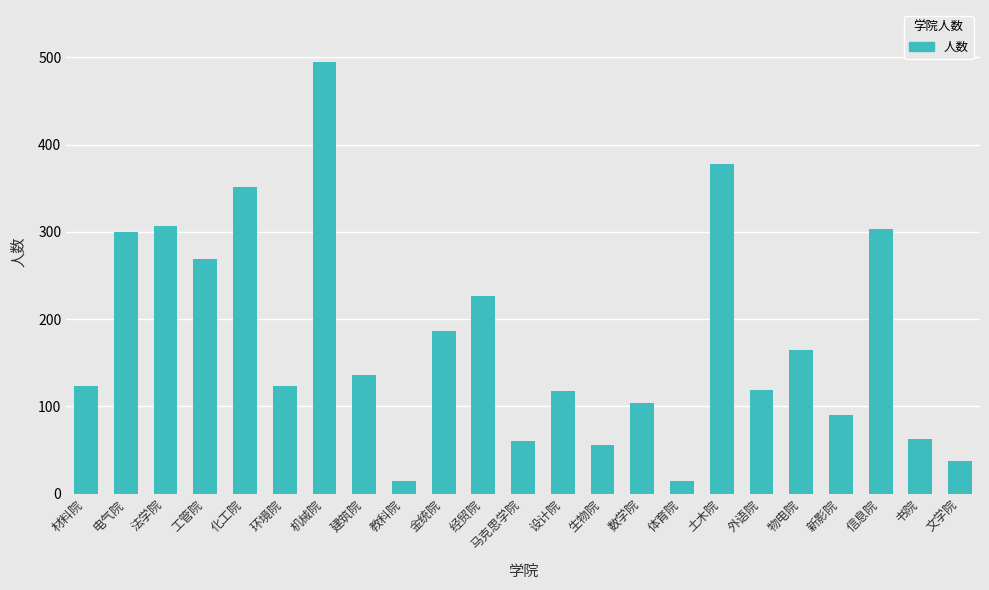

What value does the data have at 文学院?

37